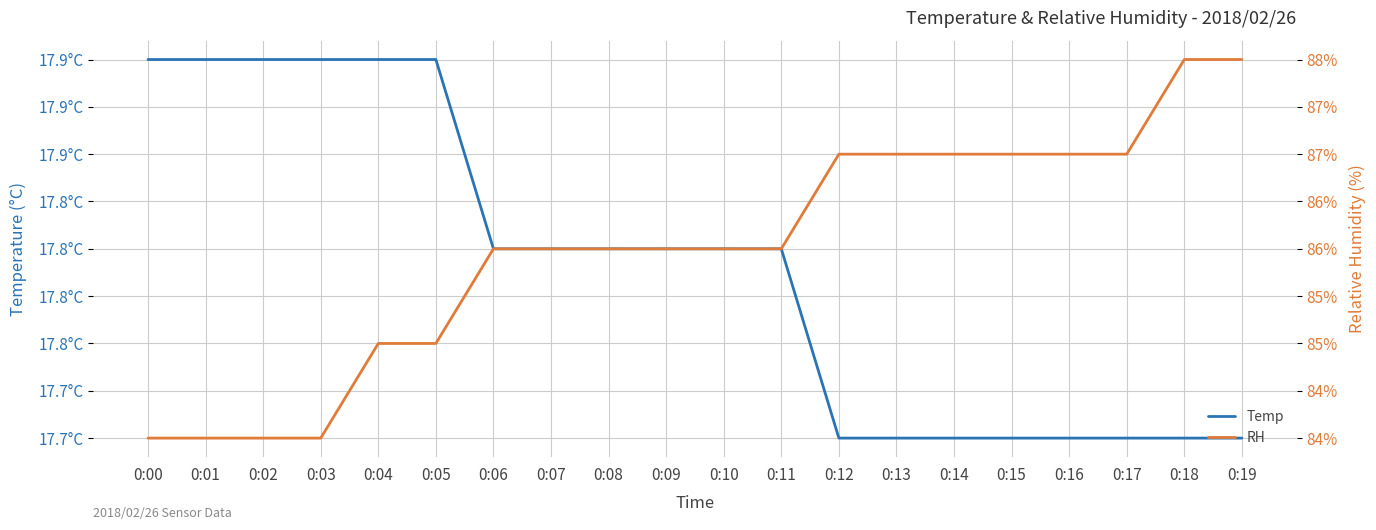

What is the difference between the RH values at 0:10 and 0:12?

1.0